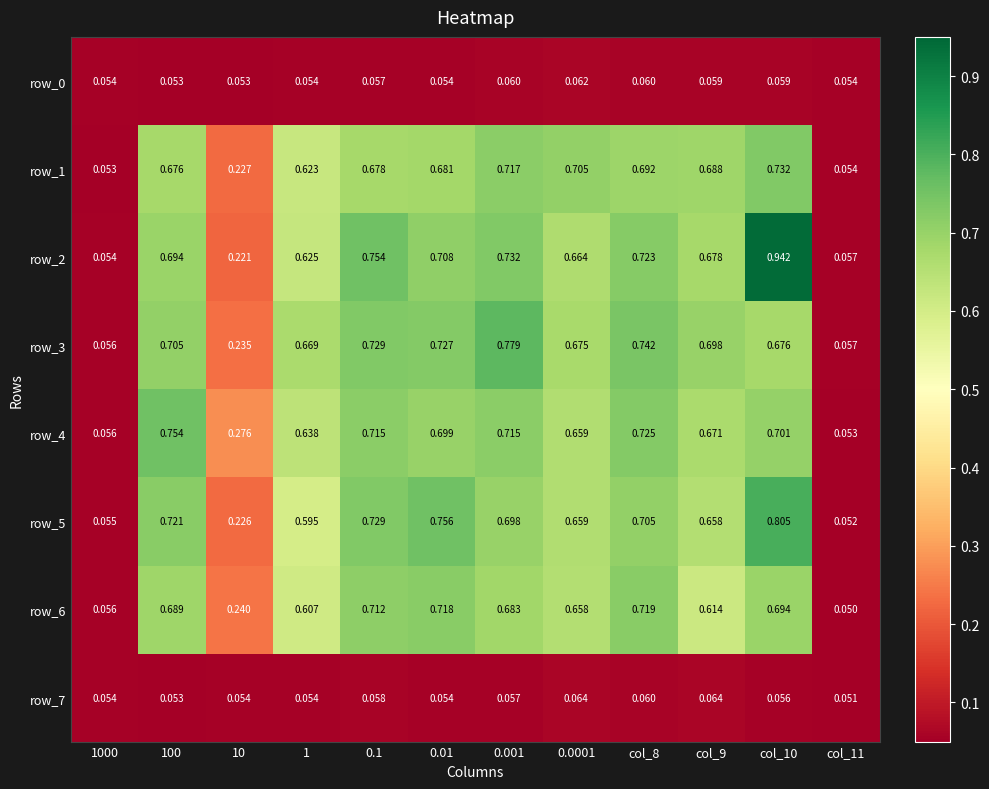

Is the value of row_0 at 1 greater than the value of row_6 at 1000?

No